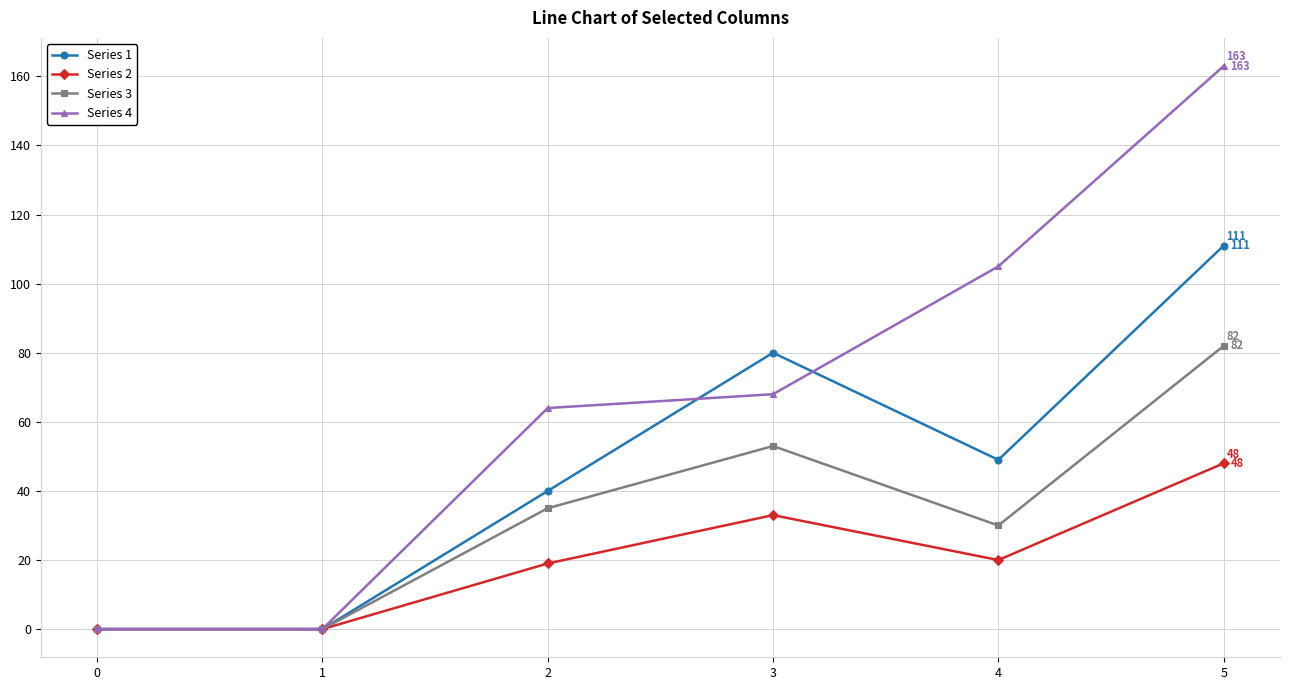

How many series are shown in this chart?

4